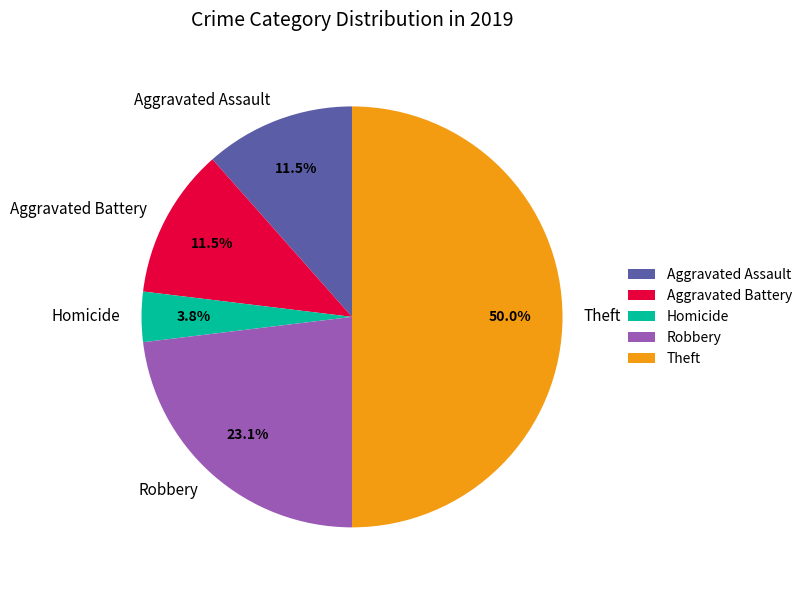

Which has a higher value, Theft or Robbery?

Theft